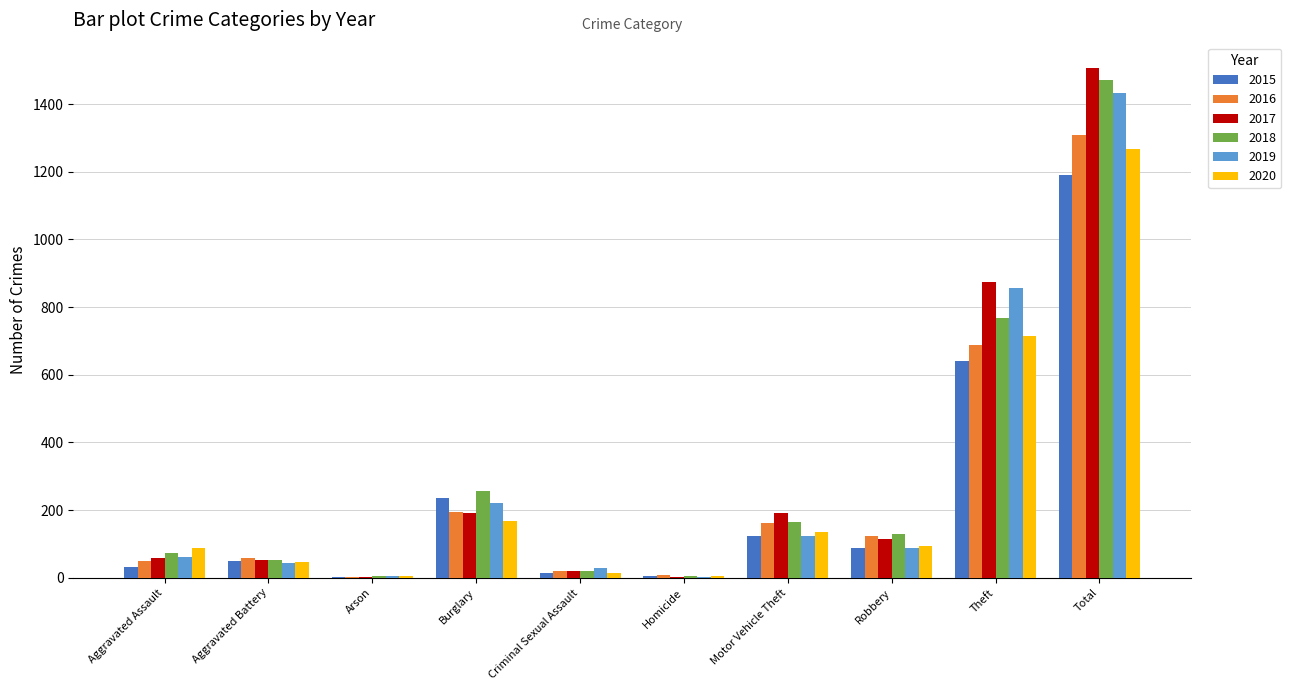

What is the maximum value for 2018?

1472